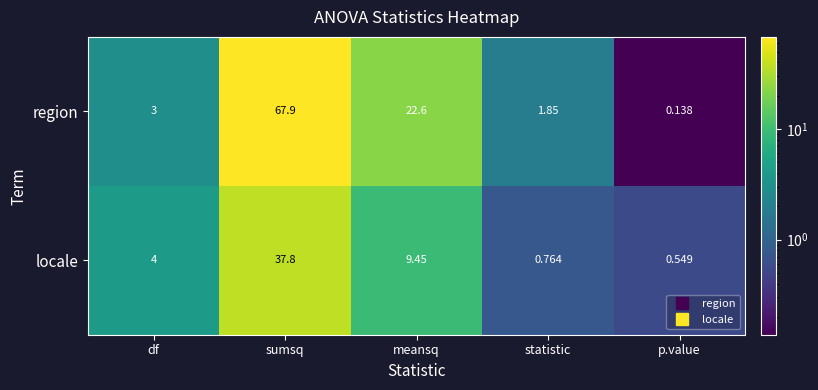

Rank the series by their average value, from lowest to highest.

locale, region